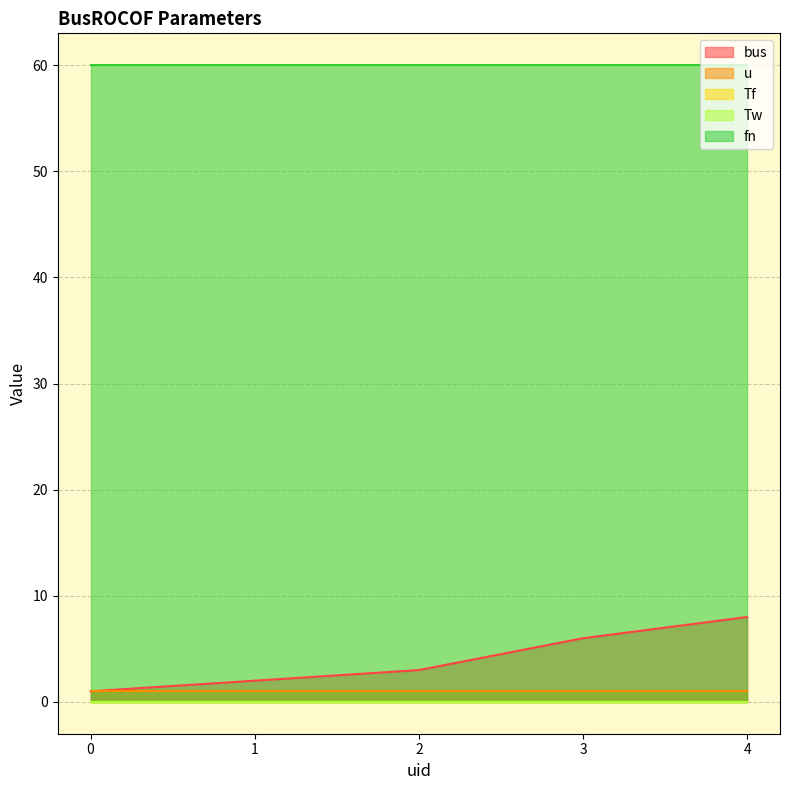

Reading right to left, list all the values displayed in this chart.

bus: 4=8.0	3=6.0	2=3.0	1=2.0	0=1.0
u: 4=1.0	3=1.0	2=1.0	1=1.0	0=1.0
Tf: 4=0.0	3=0.0	2=0.0	1=0.0	0=0.0
Tw: 4=0.0	3=0.0	2=0.0	1=0.0	0=0.0
fn: 4=60.0	3=60.0	2=60.0	1=60.0	0=60.0